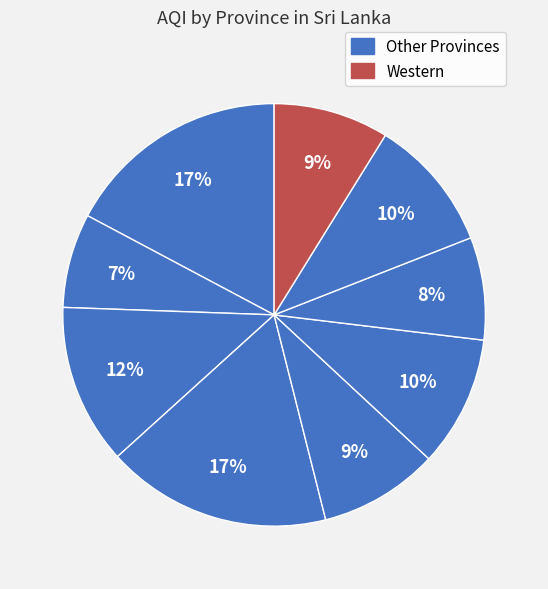

Count the number of slices in the pie.

9